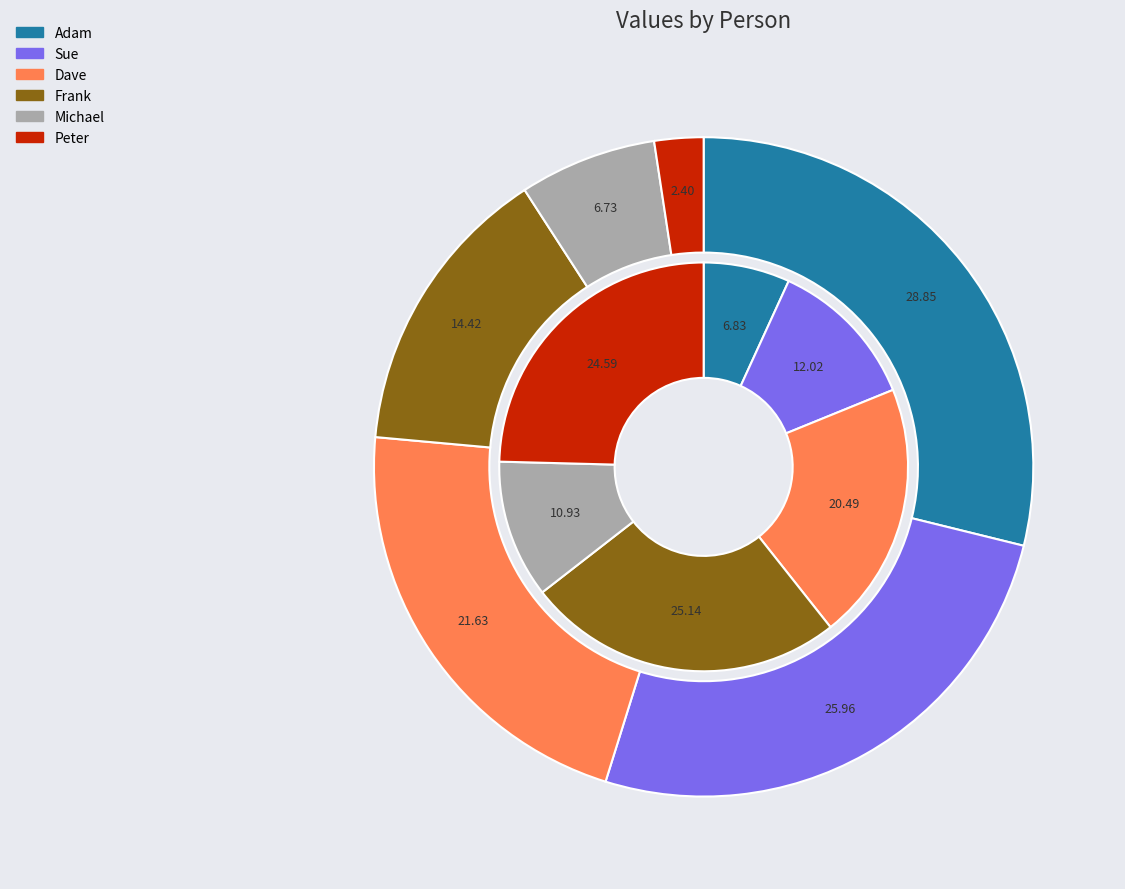

Does any single category account for the majority?

No